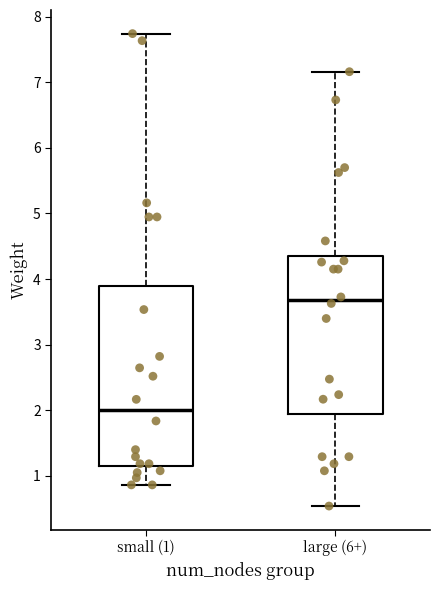

Which box is the tallest, from its lower edge to its upper edge?

small (1)